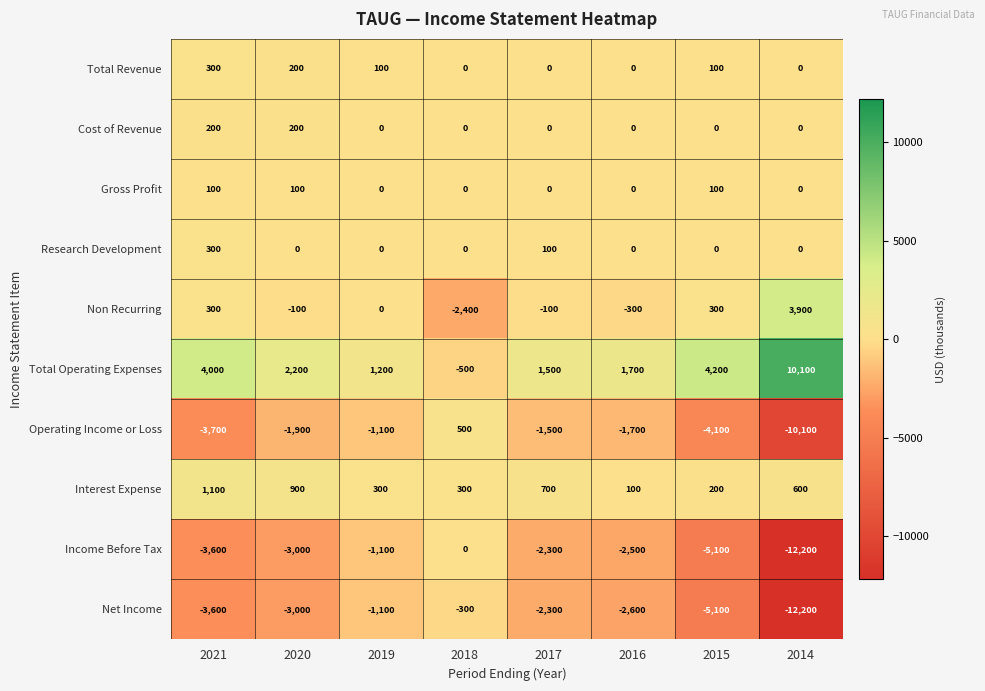

What is the maximum value shown in the chart?

10100